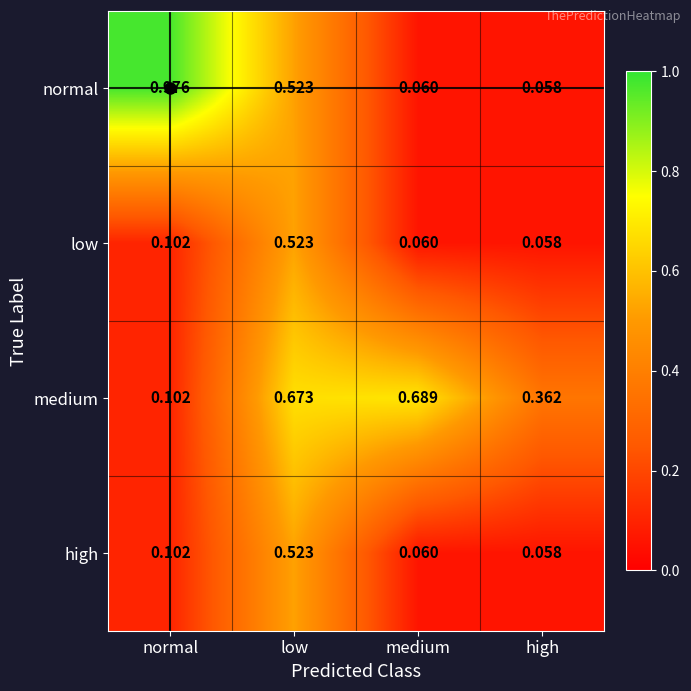

Which series has the widest spread of values?

normal